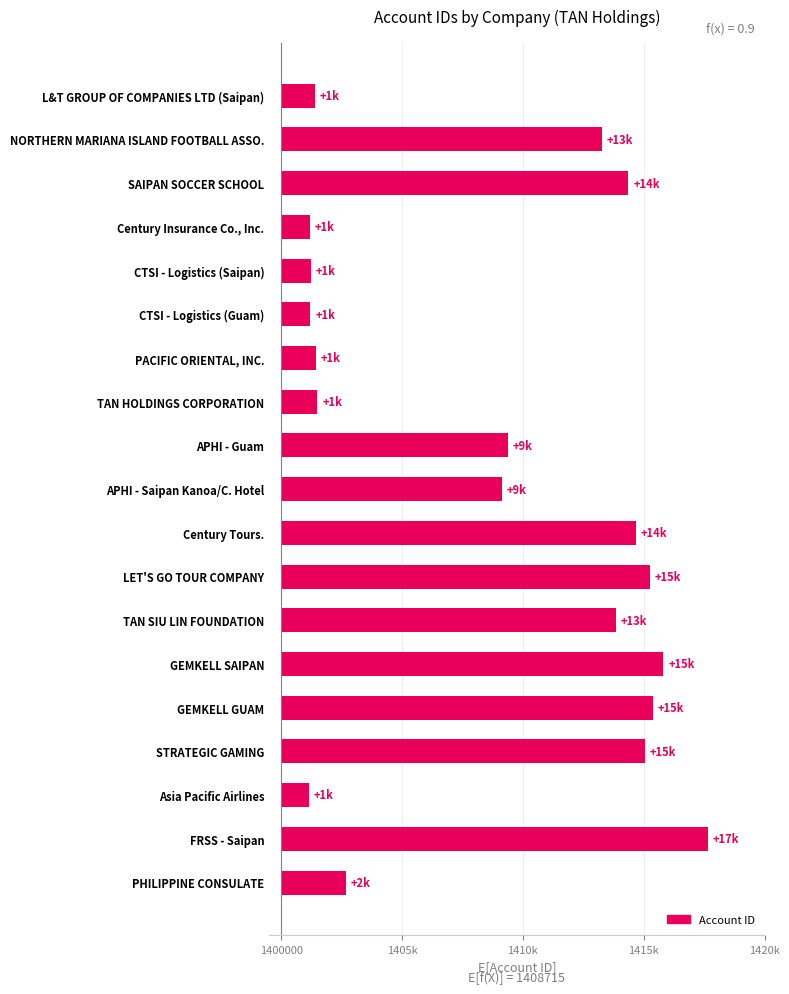

What is the sum of all values?

165591